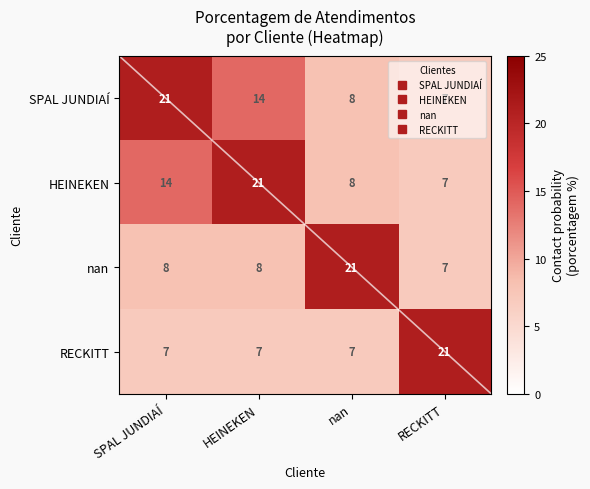

What is the total value across all series at RECKITT?

42